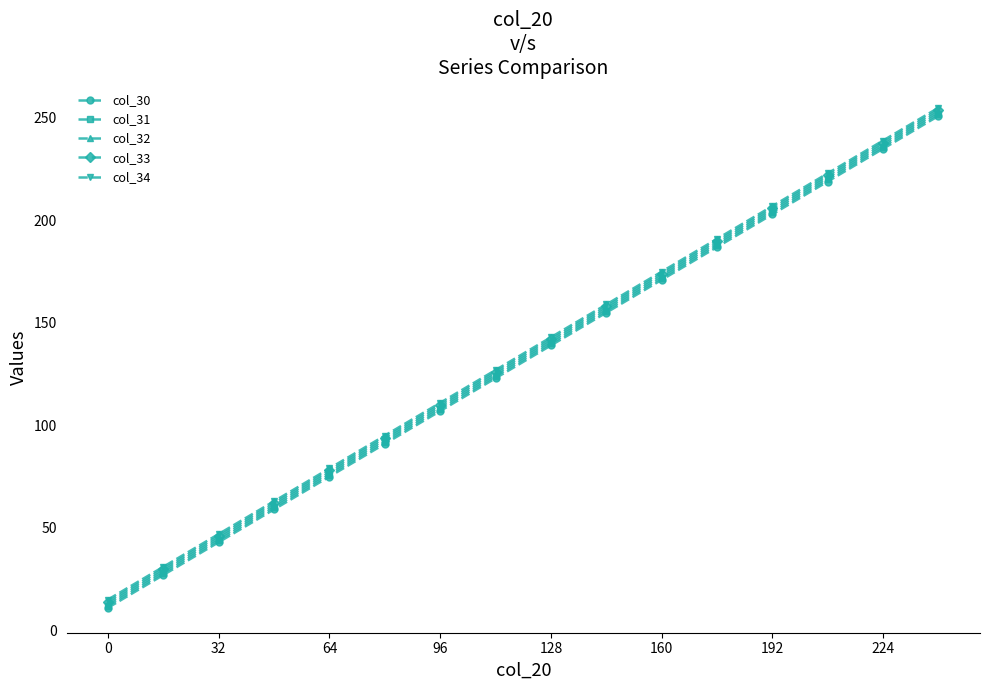

At how many categories does at least one series exceed 72?

12